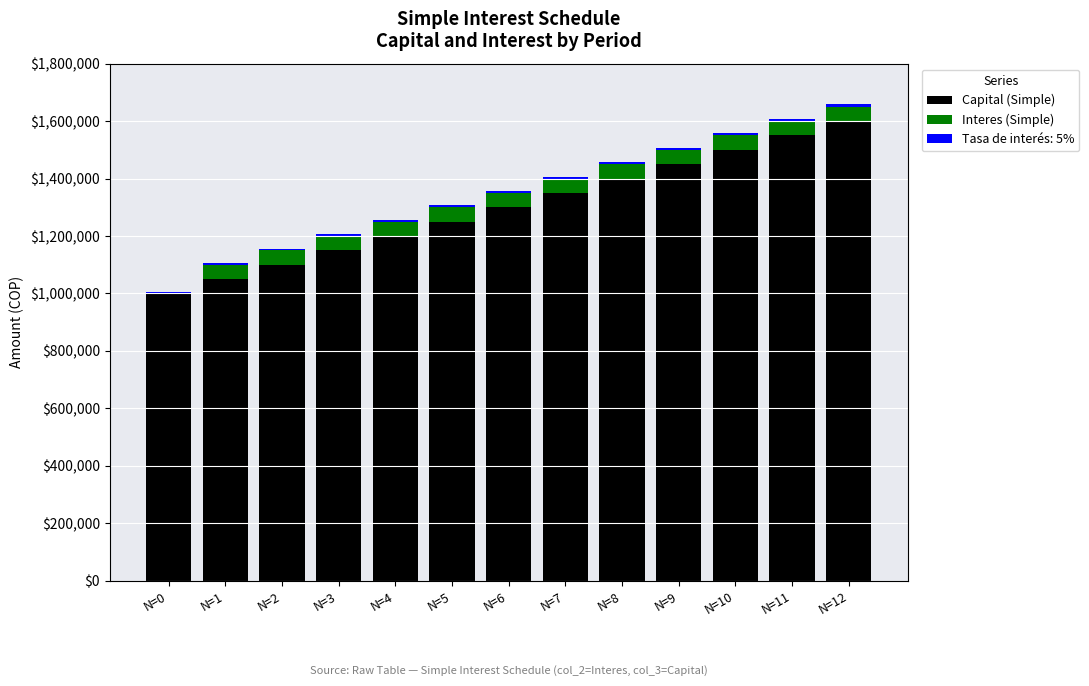

What is the highest value of the Capital (Simple) series?

1600000